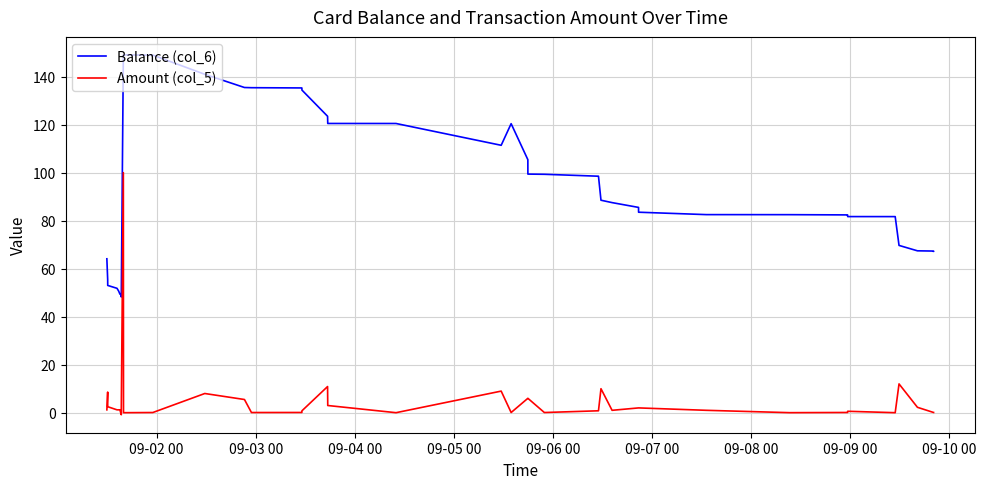

At which label does Amount (col_5) reach its minimum?

09-08 00